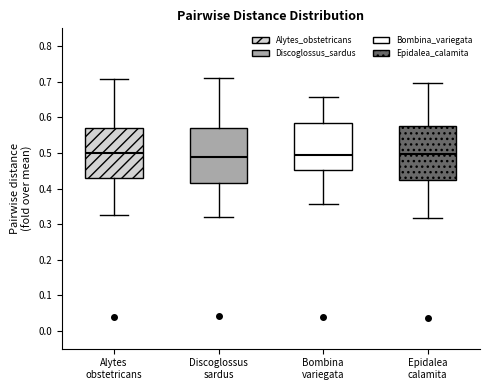

Where does the upper whisker of the box for Epidalea calamita end on the y-axis? The values are not printed on the chart, so give them approximately, as read against the axis.

0.70